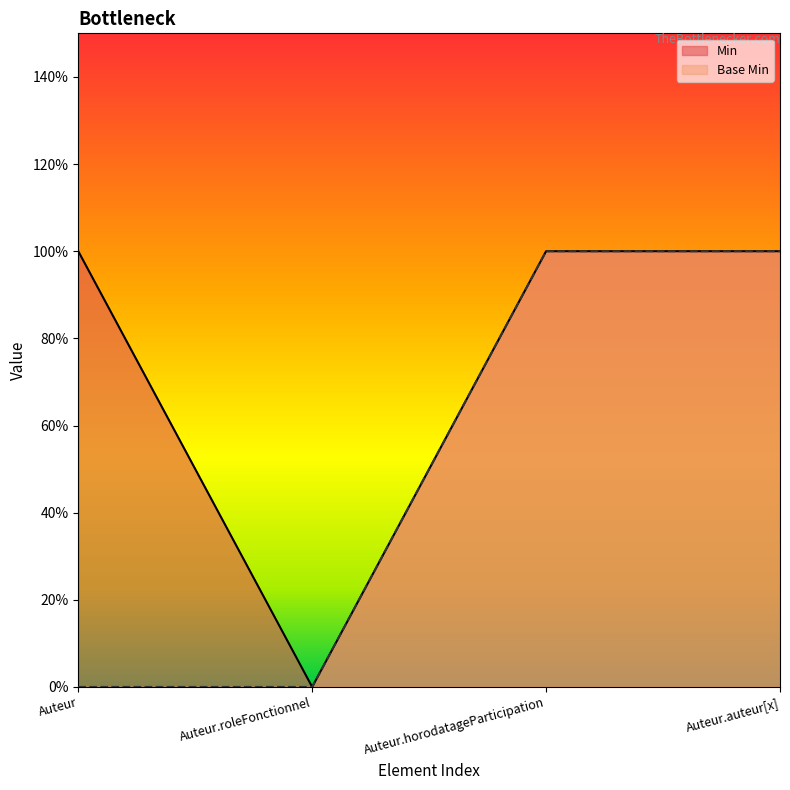

Count the number of categories in the chart.

4